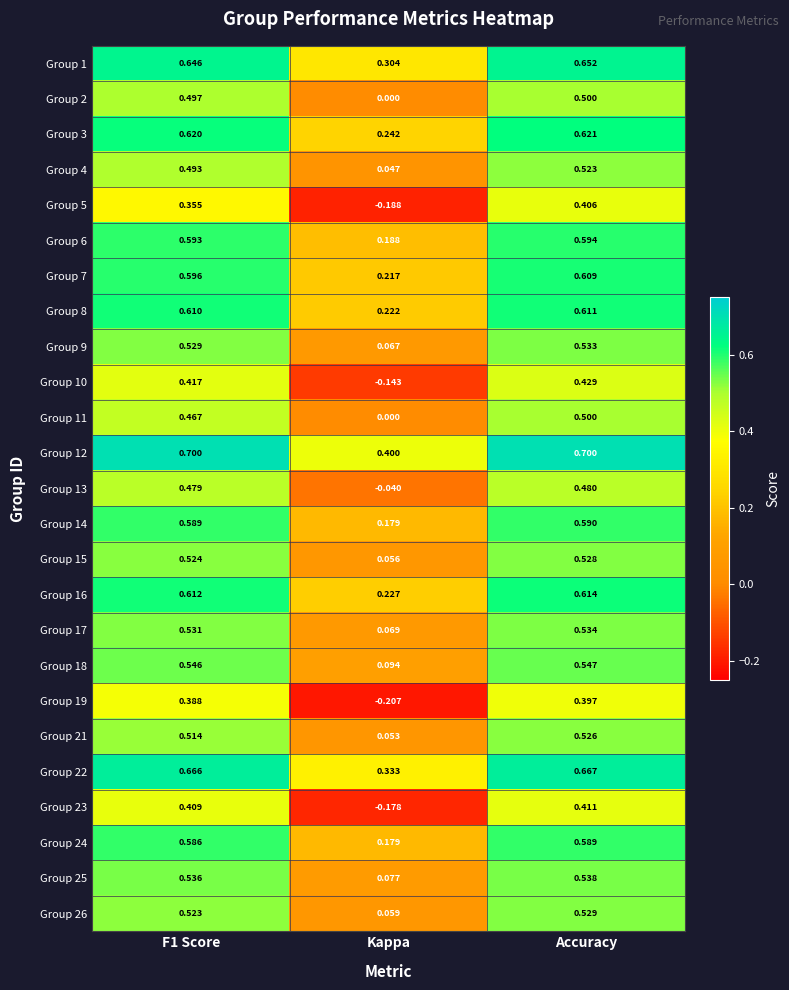

At which category is the sum across all series the highest?

Accuracy